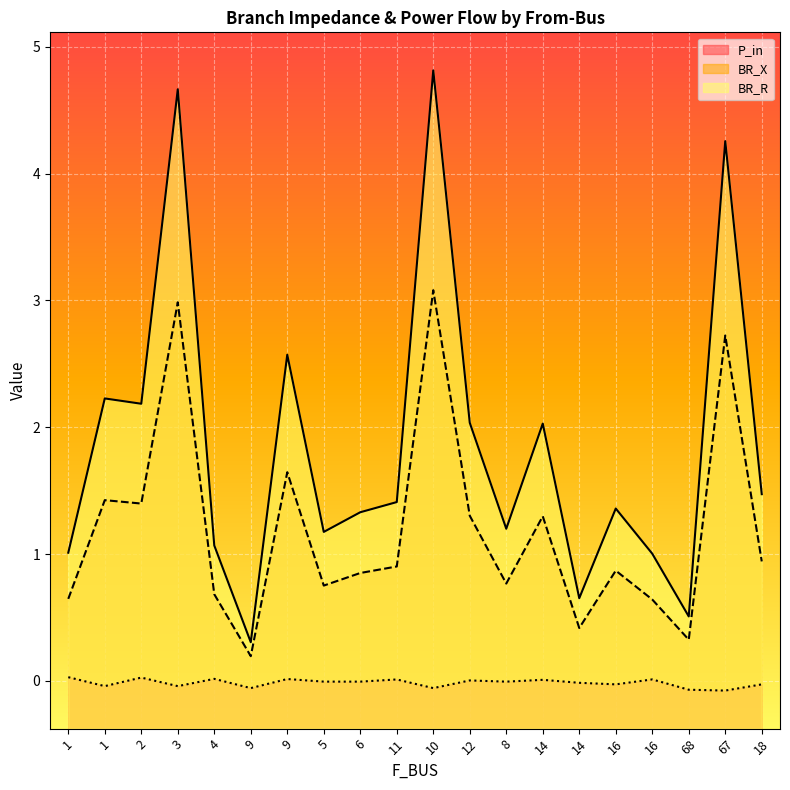

Rank the series by their maximum value, from lowest to highest.

P_in, BR_X, BR_R